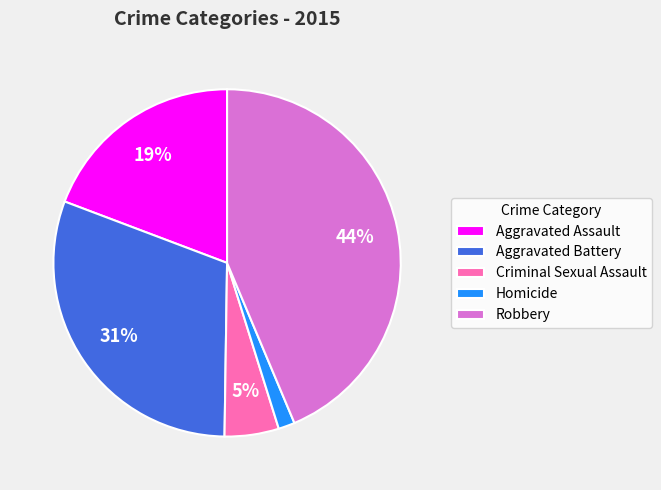

True or false: Homicide accounts for 2% of the total.

True